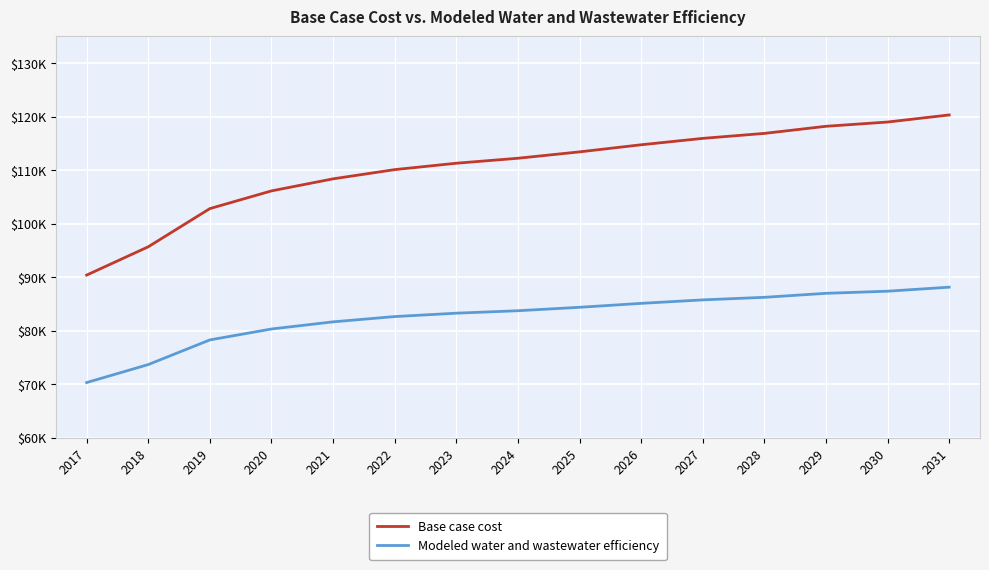

What is the sum of all Base case cost values?

1655277.5